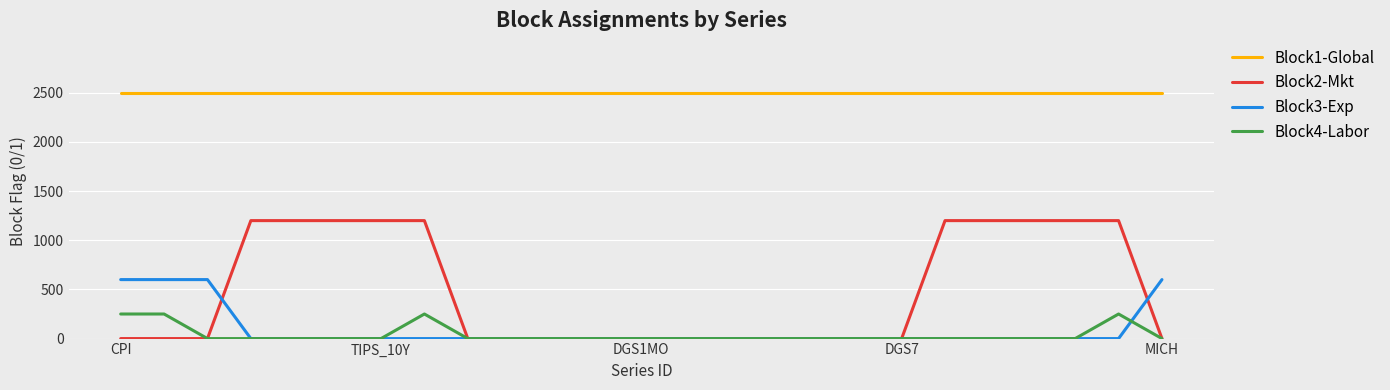

List the series in order of their peak value, highest first.

Block1-Global, Block2-Mkt, Block3-Exp, Block4-Labor